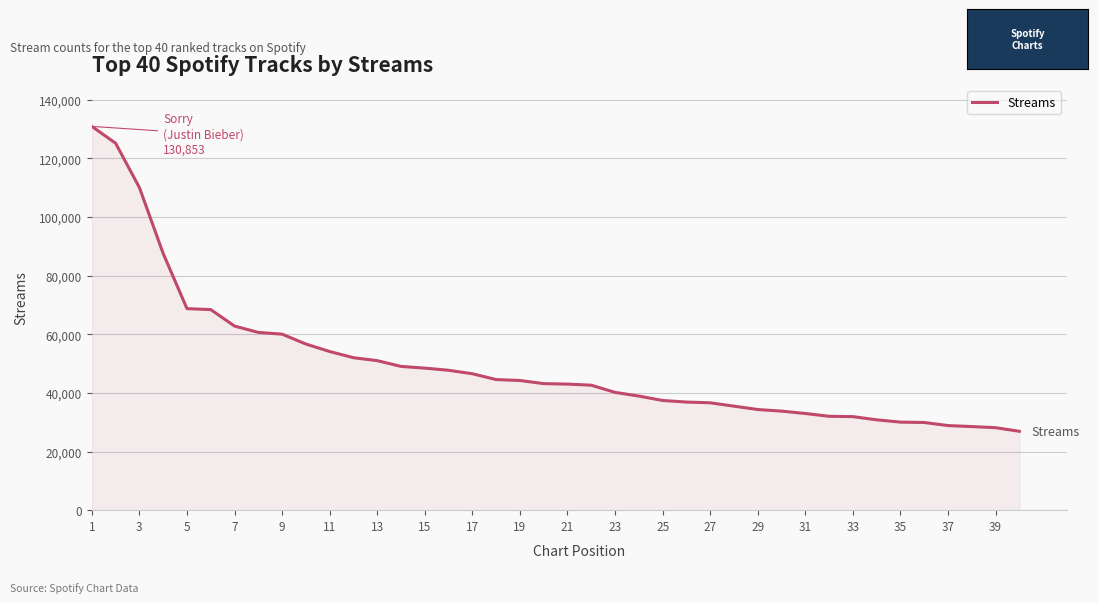

What is the maximum value shown in the chart?

130853